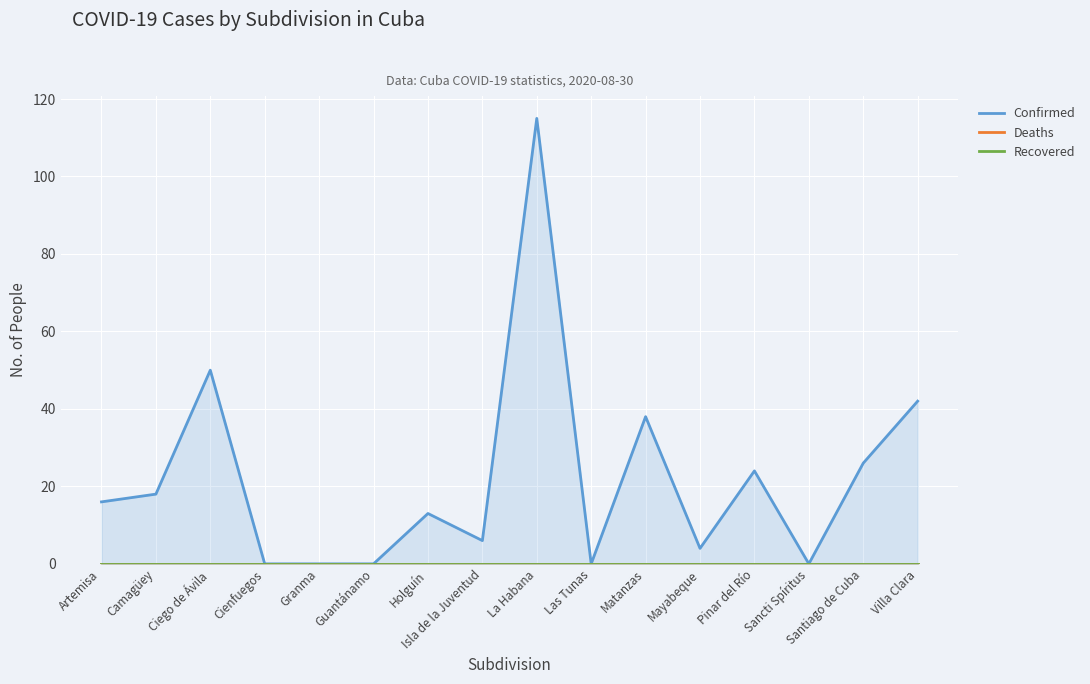

What is the sum of all Confirmed values?

352